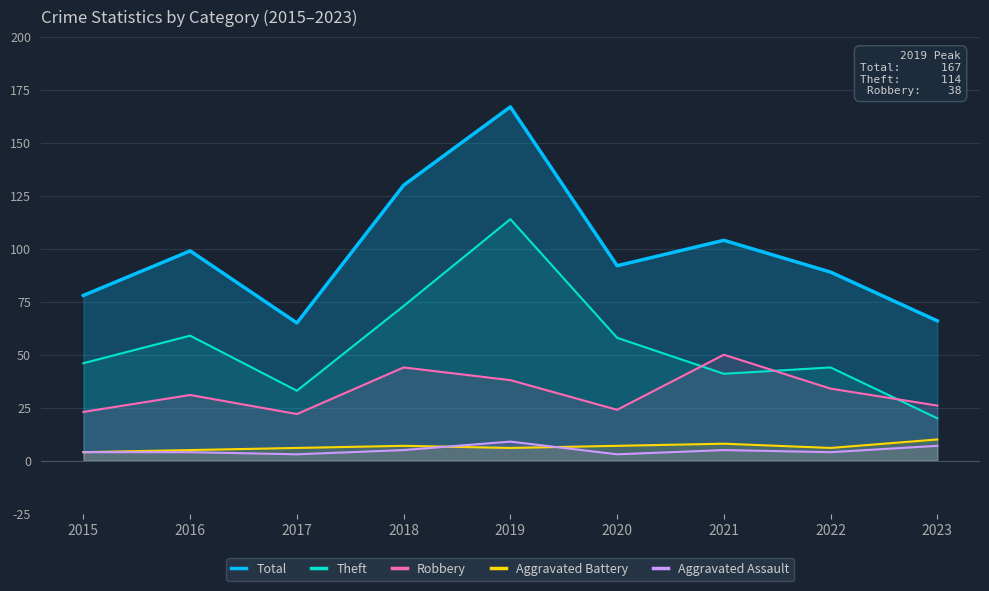

Rank the categories by Theft value from highest to lowest.

2019, 2018, 2016, 2020, 2015, 2022, 2021, 2017, 2023